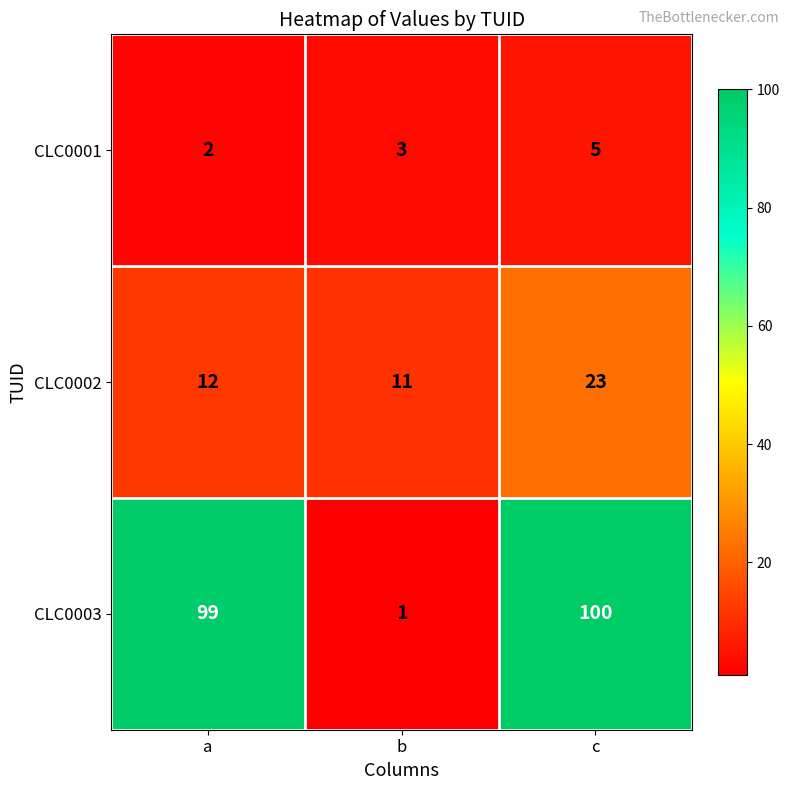

What value does the CLC0001 series have at b?

3